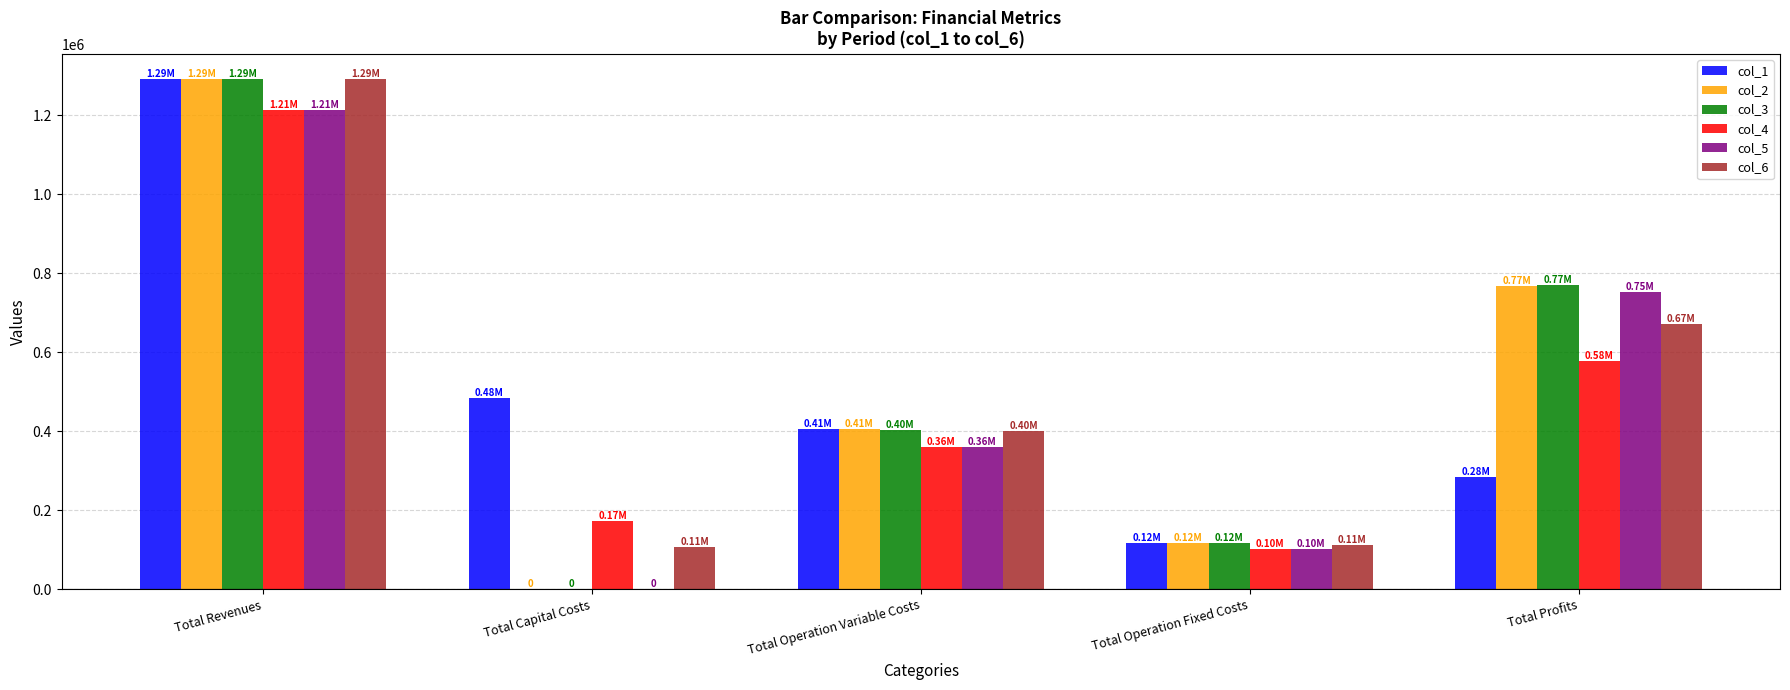

Which category has the highest value in the col_6 series?

Total Revenues